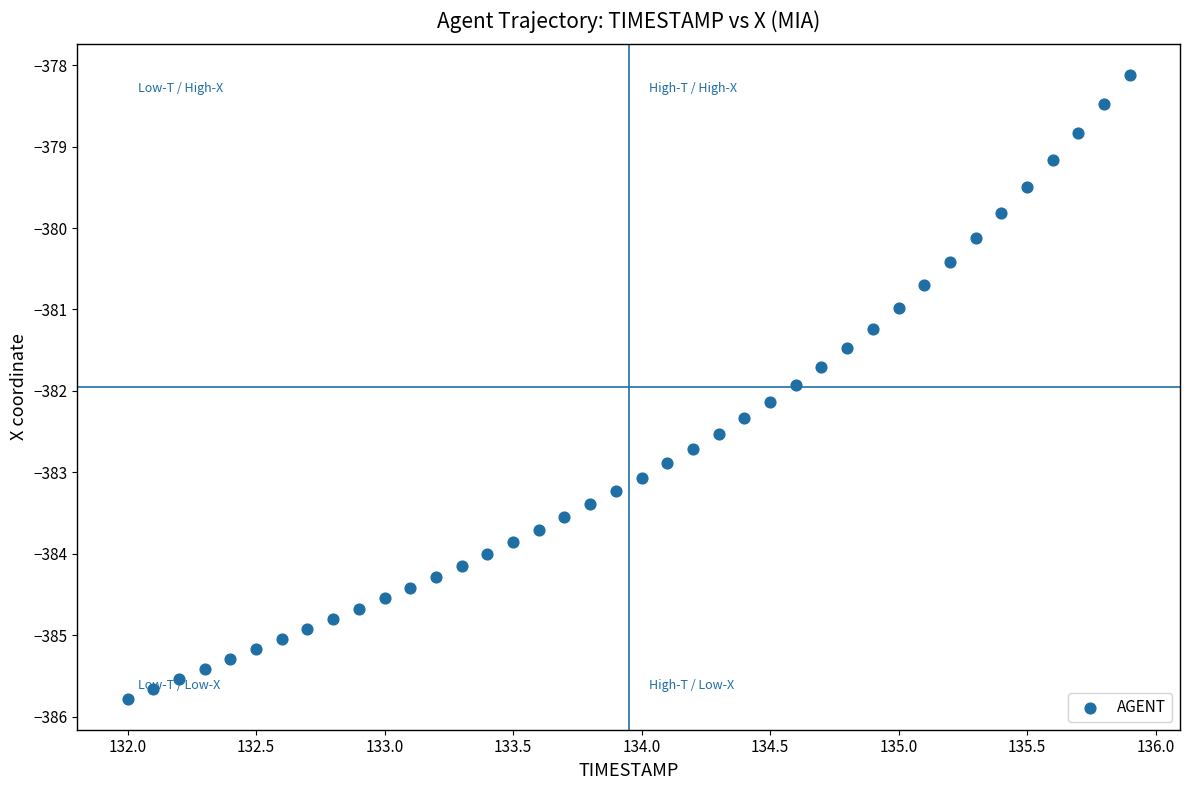

What is the range of X values (max minus min)?

3.9